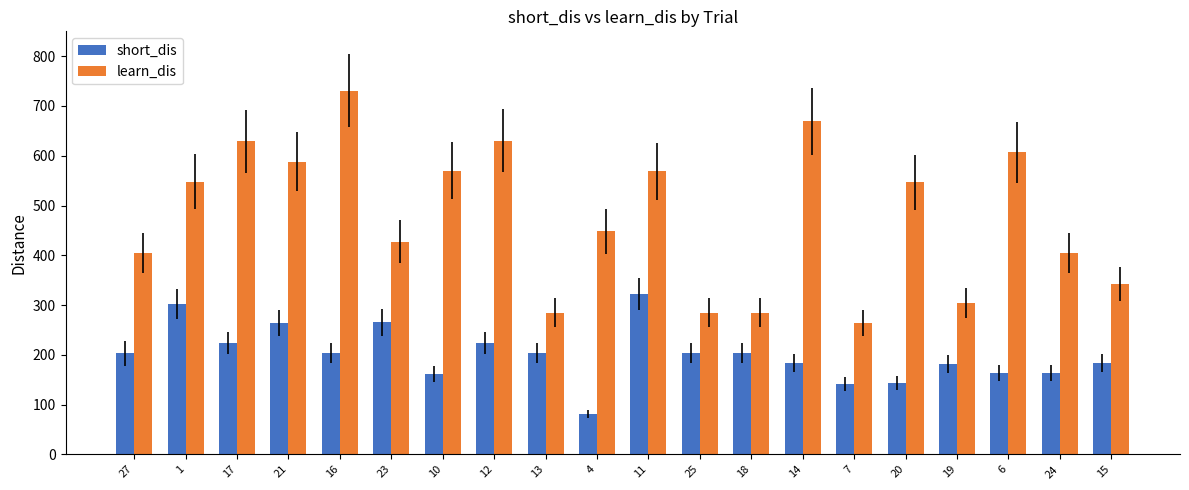

What value does the learn_dis series have at 13, to the nearest 5?

285